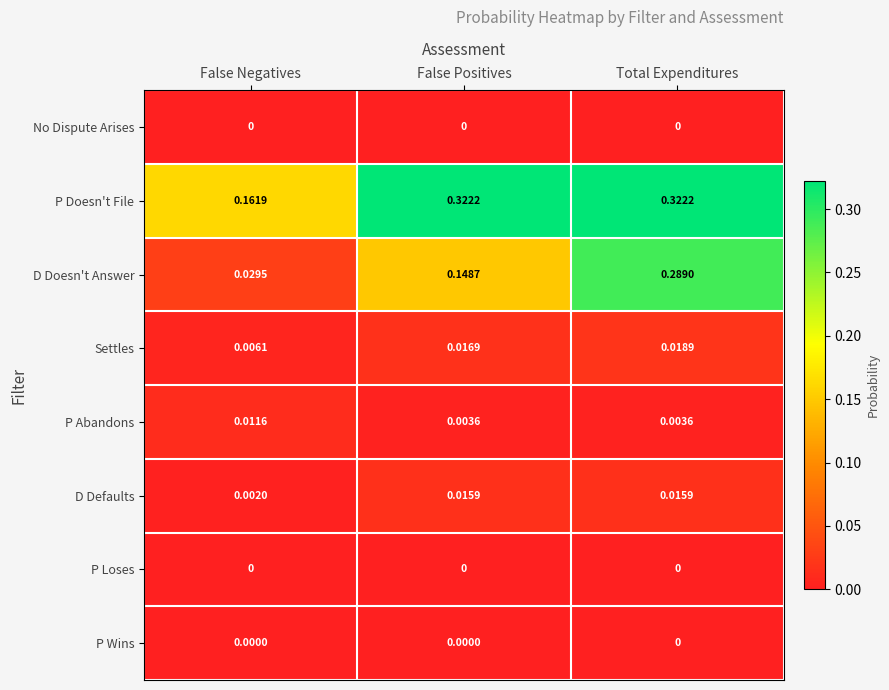

At which category is the sum across all series the highest?

Total Expenditures